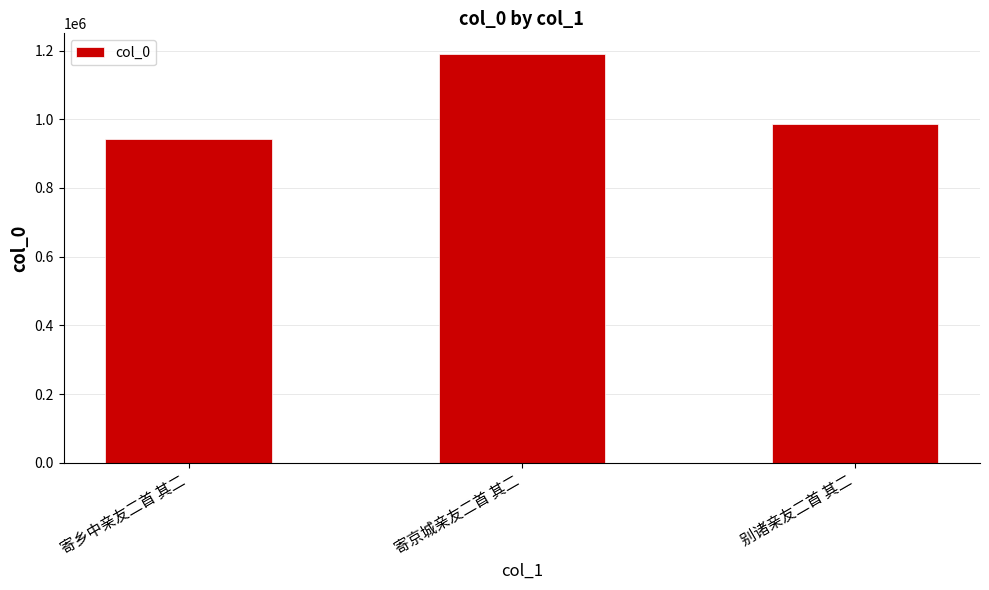

The chart shows a value of 943492 at 寄乡中亲友二首 其二. True or false?

True